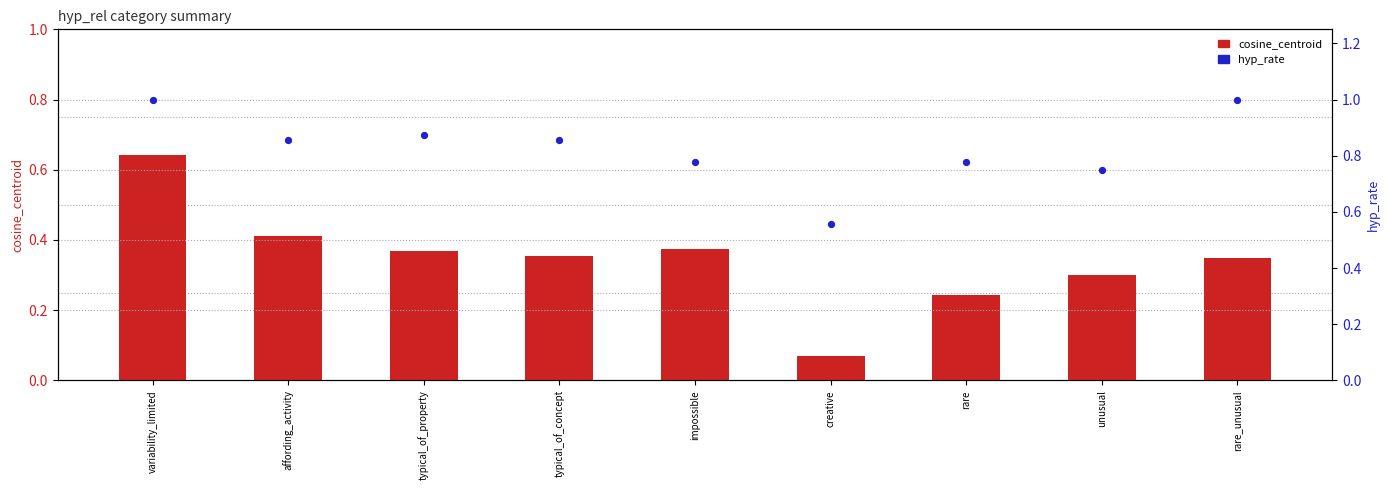

At how many categories does at least one series exceed 0?

9